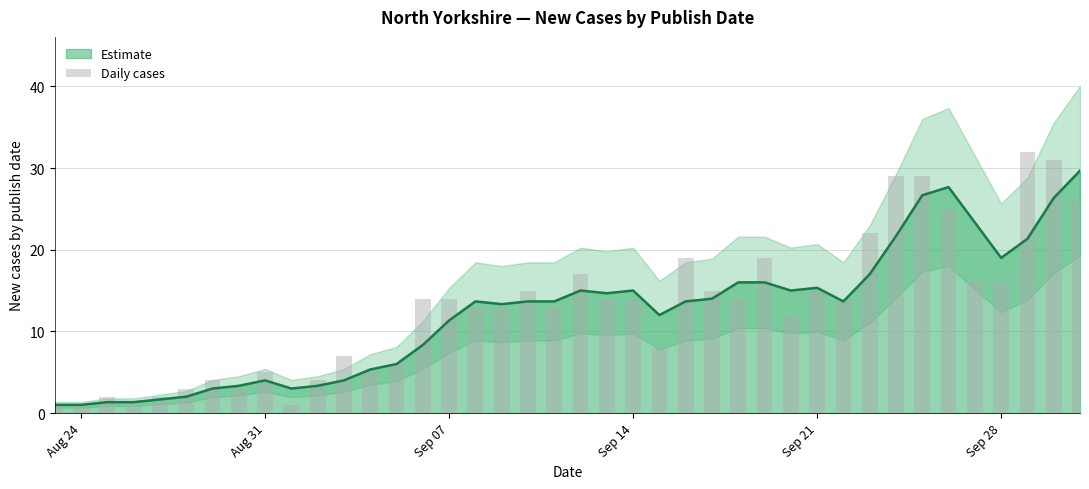

The chart shows a value of 3 at 18. True or false?

False